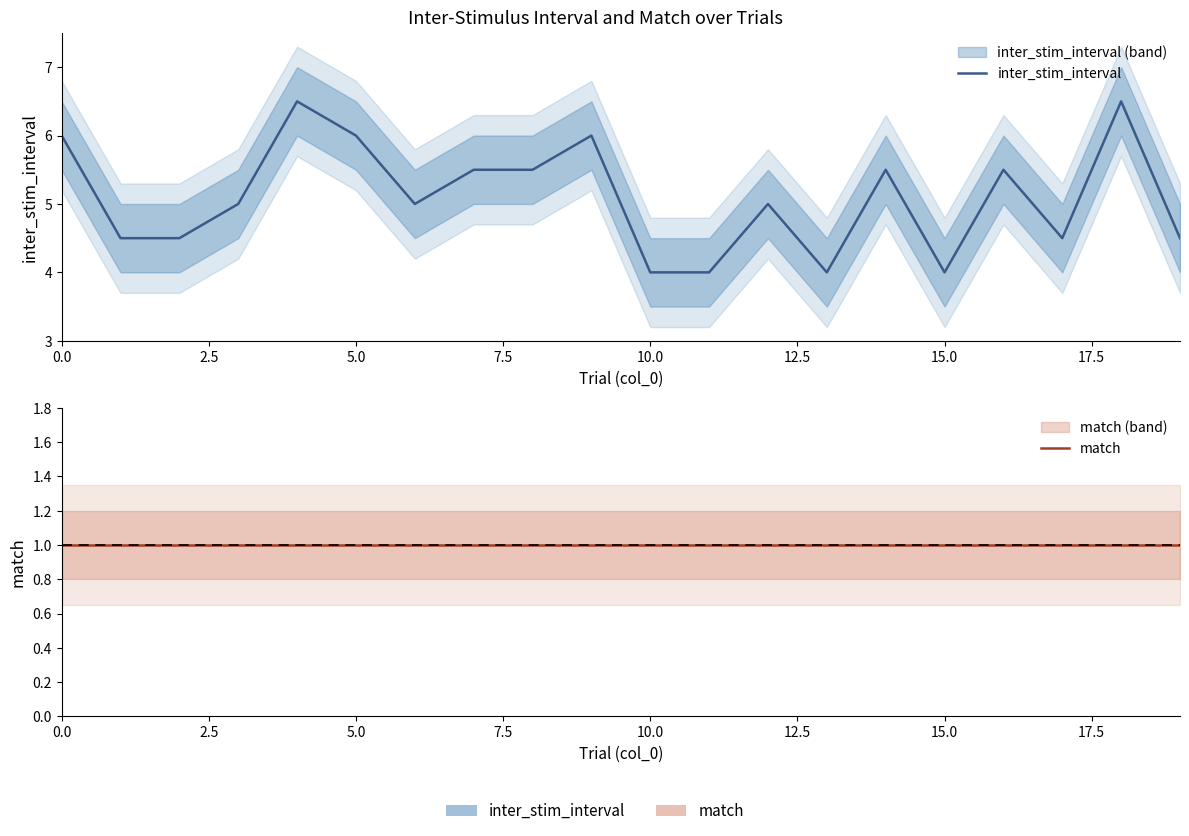

What is the difference between the maximum and minimum values in the inter_stim_interval series?

2.5